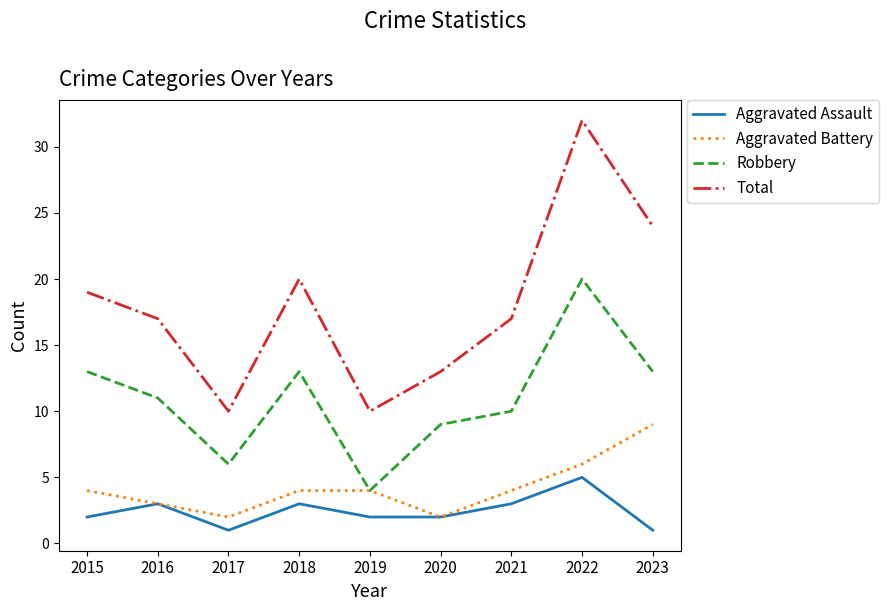

At how many categories does at least one series exceed 11?

7